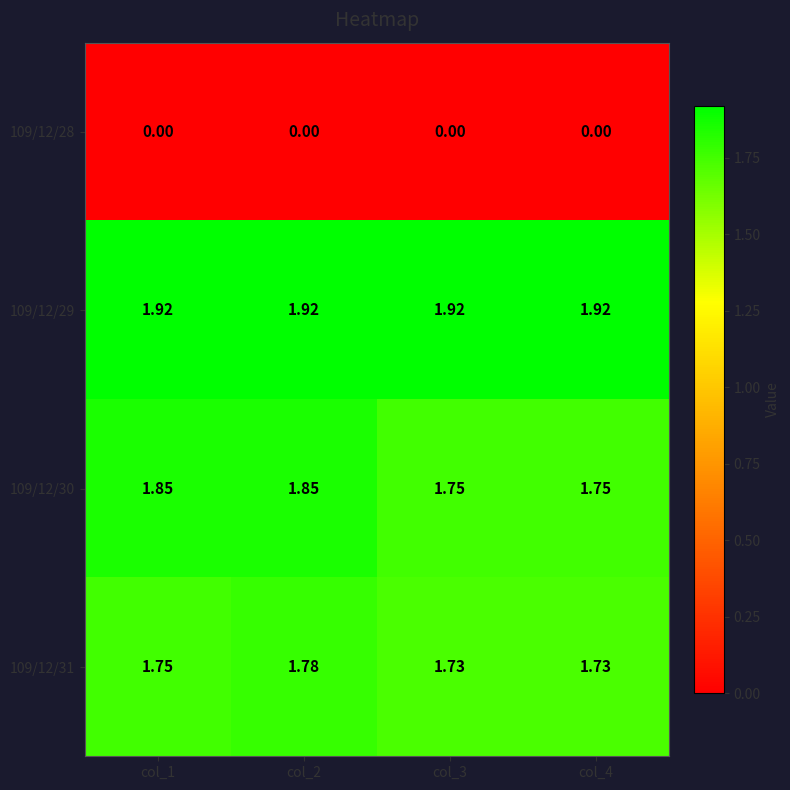

Is the value of 109/12/29 at col_4 greater than the value of 109/12/31 at col_4?

Yes